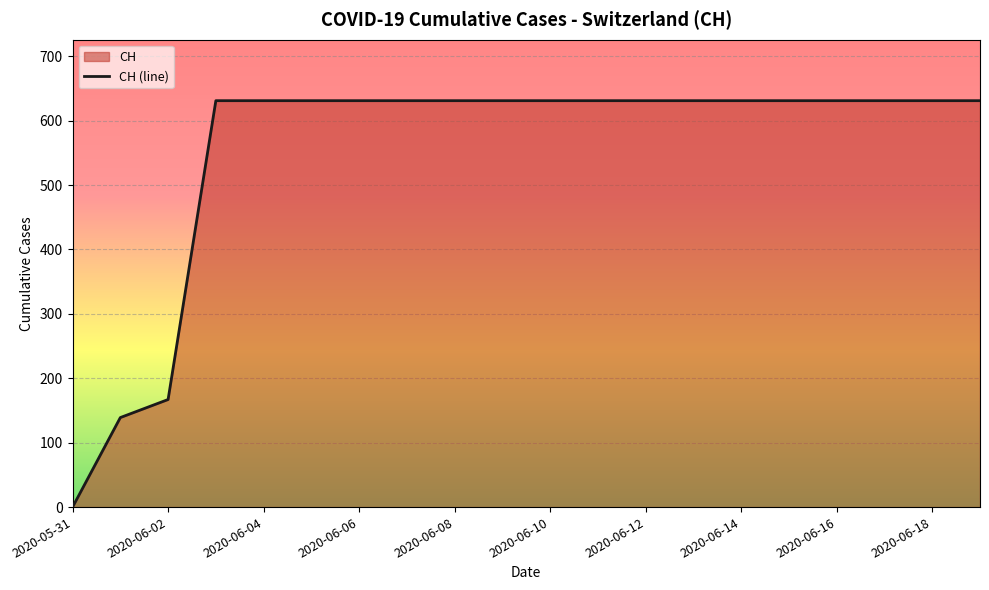

True or false: the data shows 337 at 2020-06-08.

False